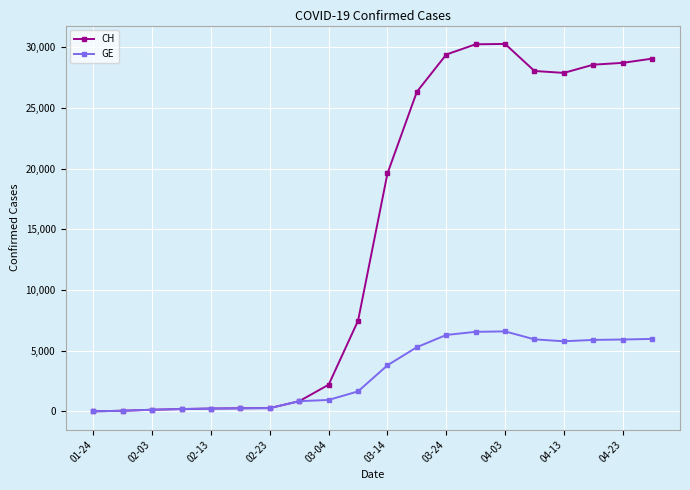

What is the greatest value displayed?

30281